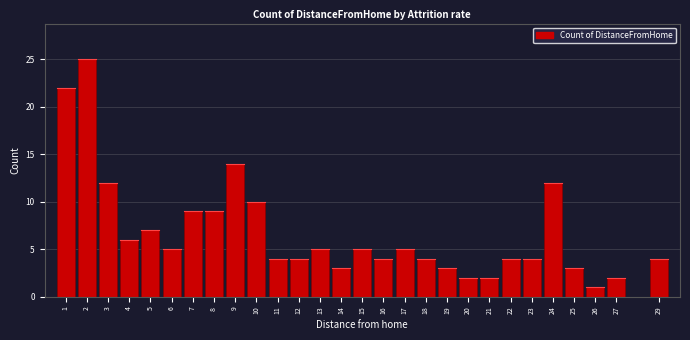

Reading right to left, extract all data points from this chart.

29=4	27=2	26=1	25=3	24=12	23=4	22=4	21=2	20=2	19=3	18=4	17=5	16=4	15=5	14=3	13=5	12=4	11=4	10=10	9=14	8=9	7=9	6=5	5=7	4=6	3=12	2=25	1=22